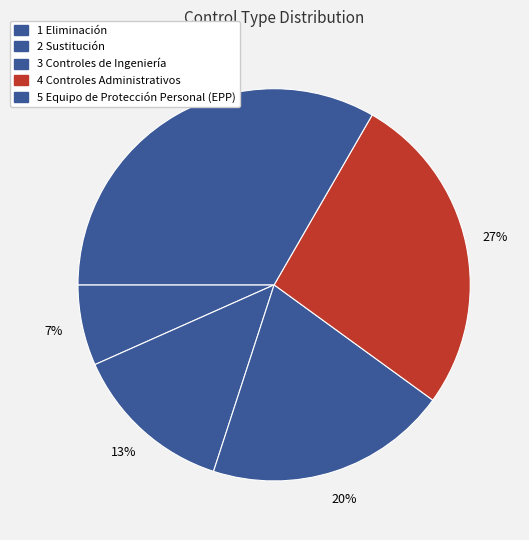

To the nearest percent, what is the average slice percentage?

20%